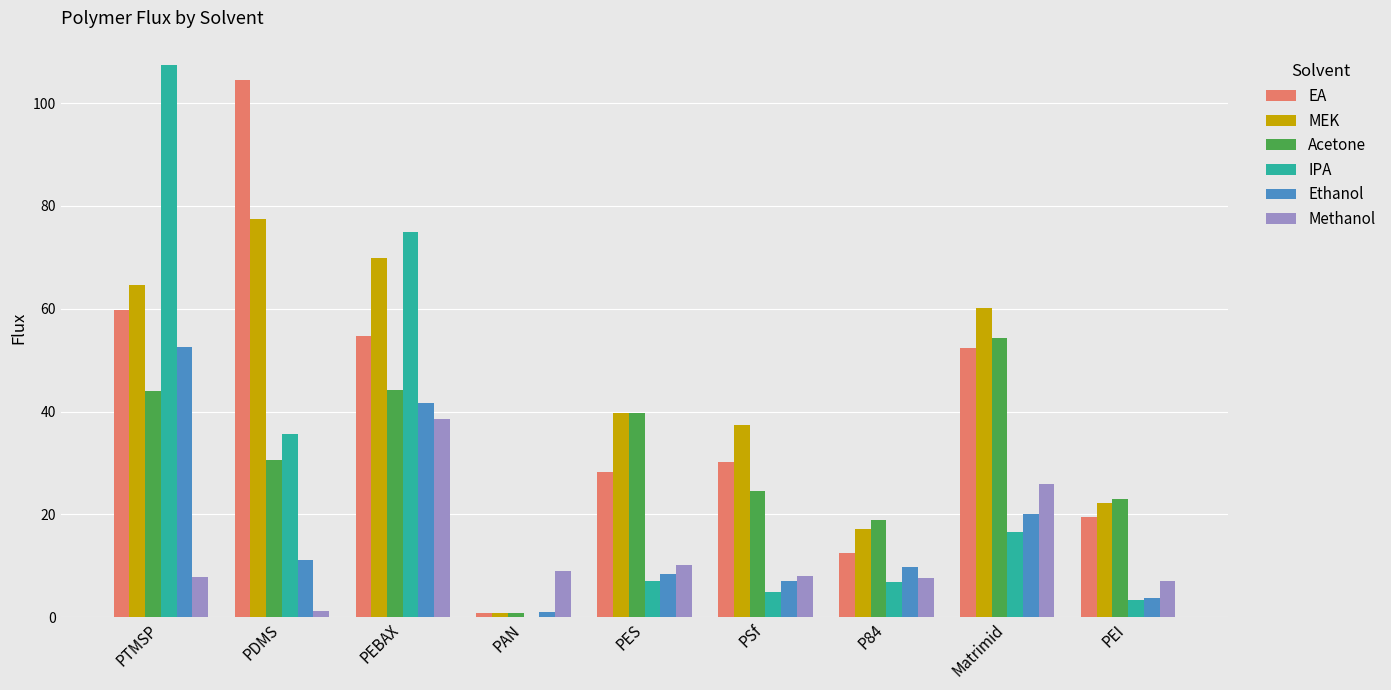

Between PAN and PES, which series saw the biggest shift?

Acetone